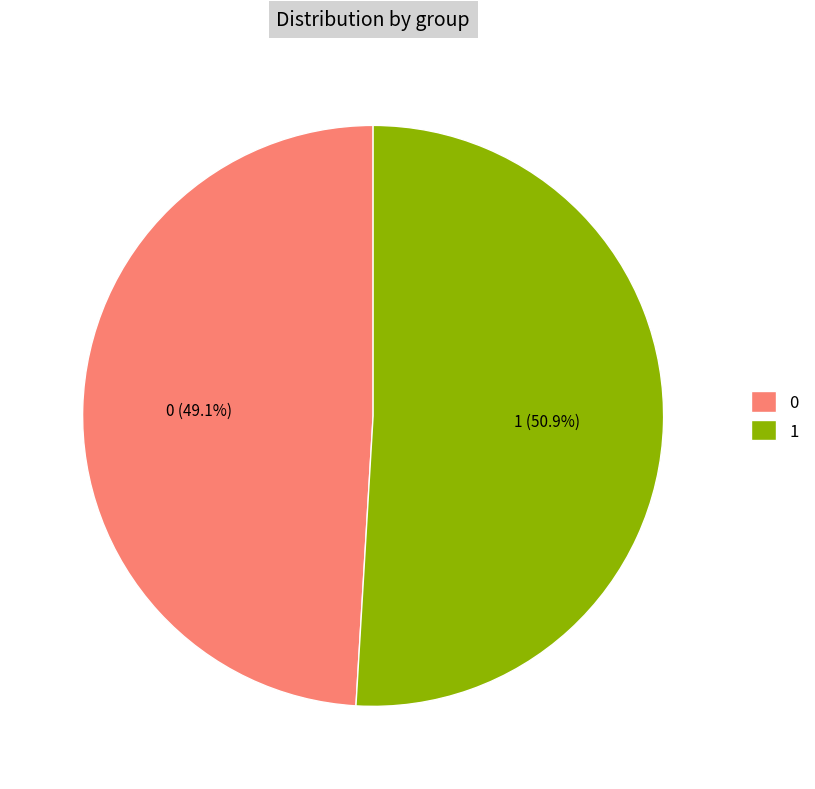

How many segments does this pie chart have?

2